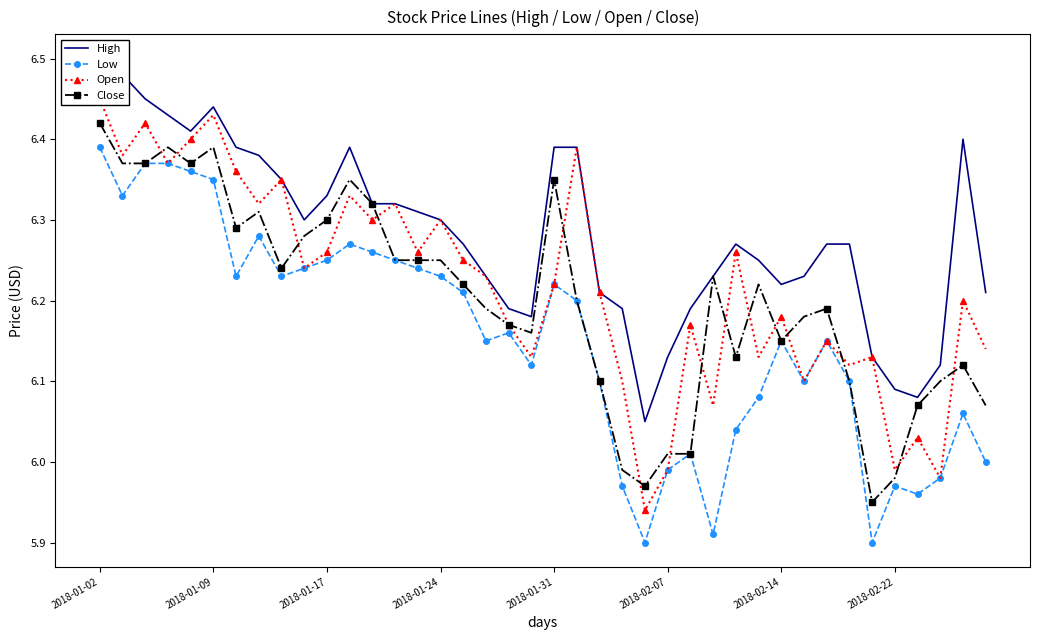

Which series has the largest total across all categories?

High